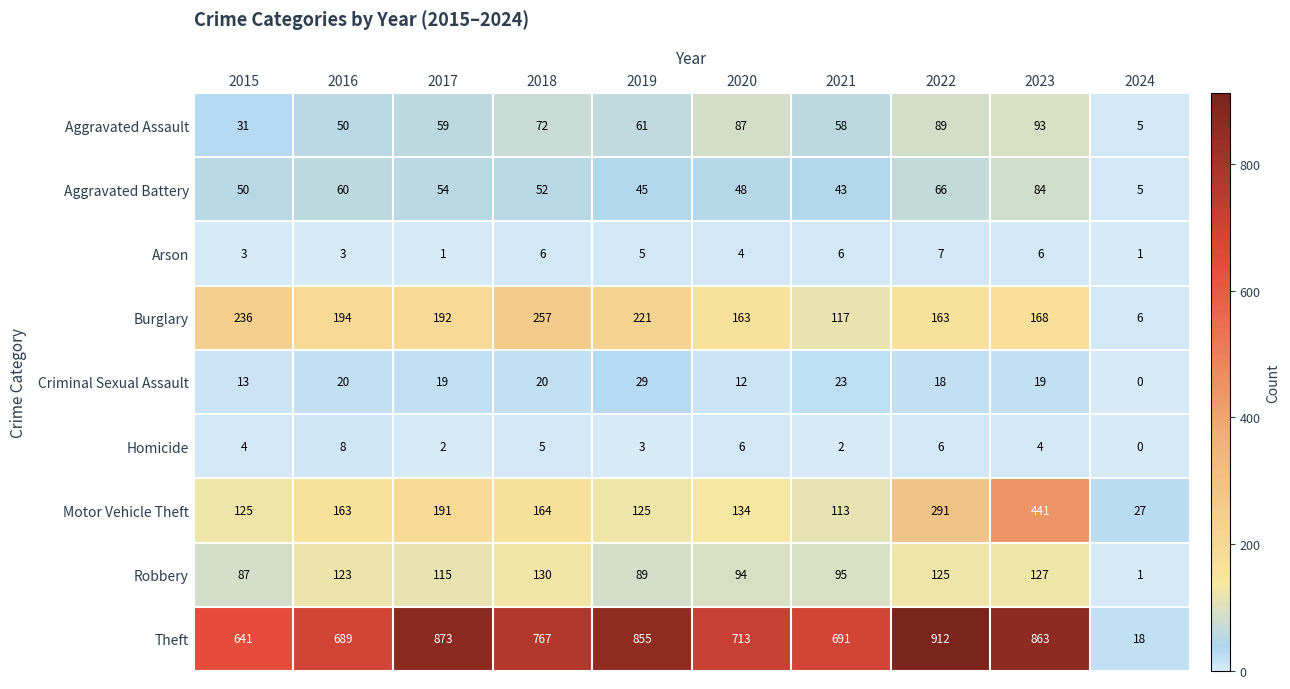

Which series has the largest total across all categories?

Theft